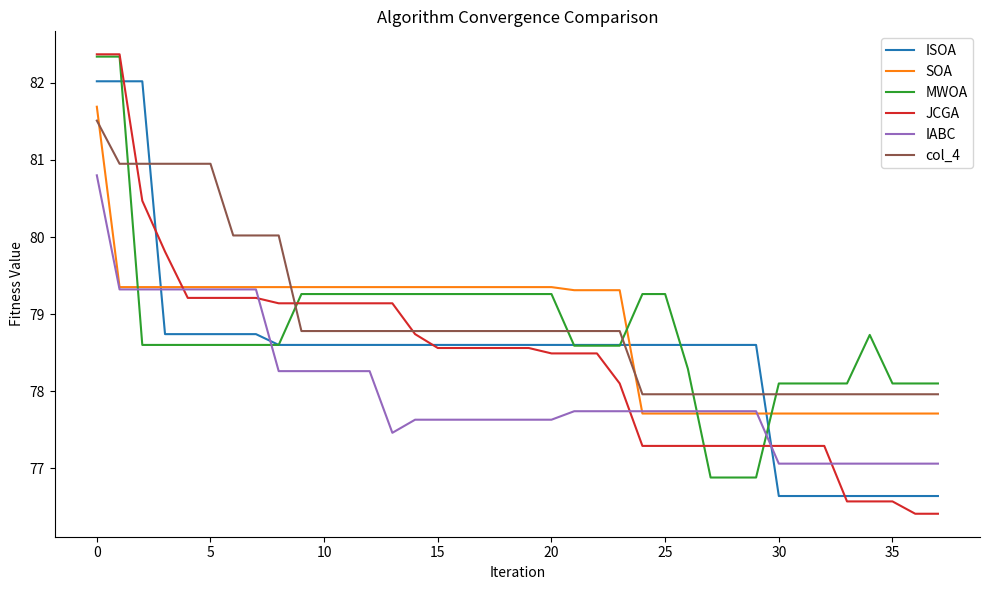

After their last crossing, which series has the higher values: JCGA or ISOA?

ISOA